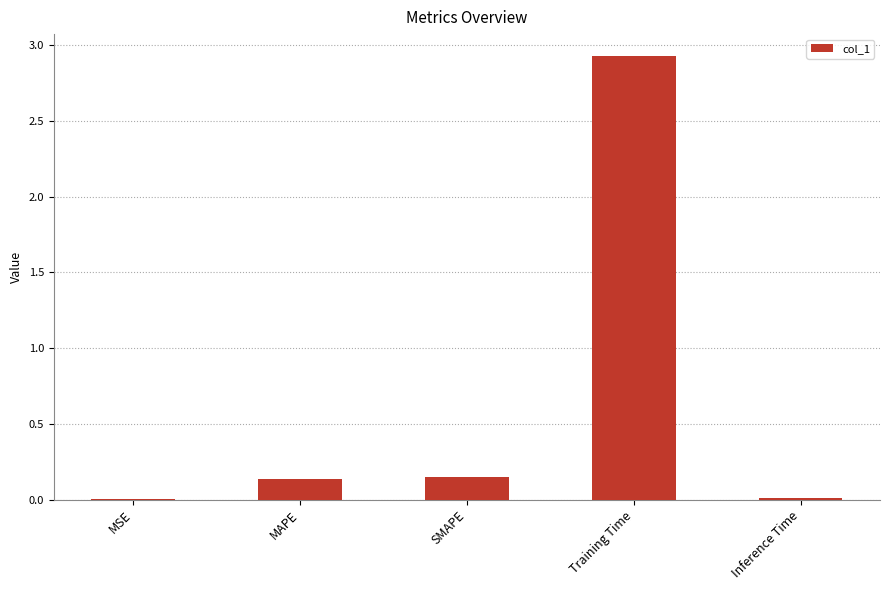

Is it true that the value at Inference Time is 0.0?

True